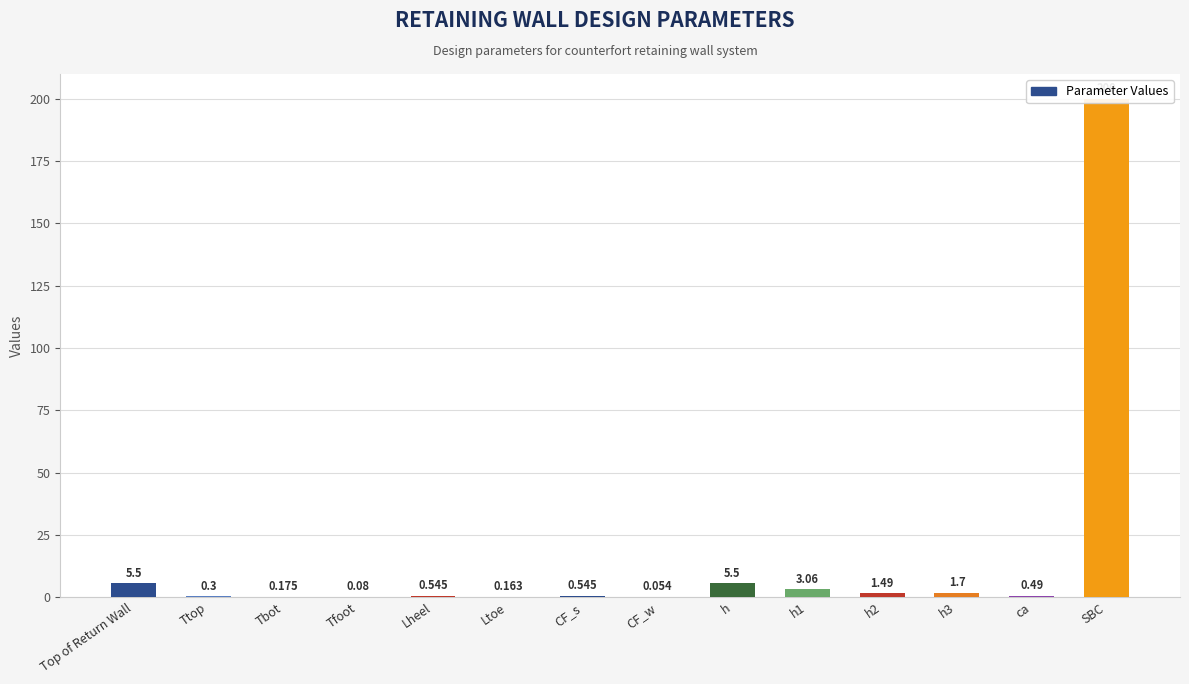

What is the label of the 4th bar from the right?

h2